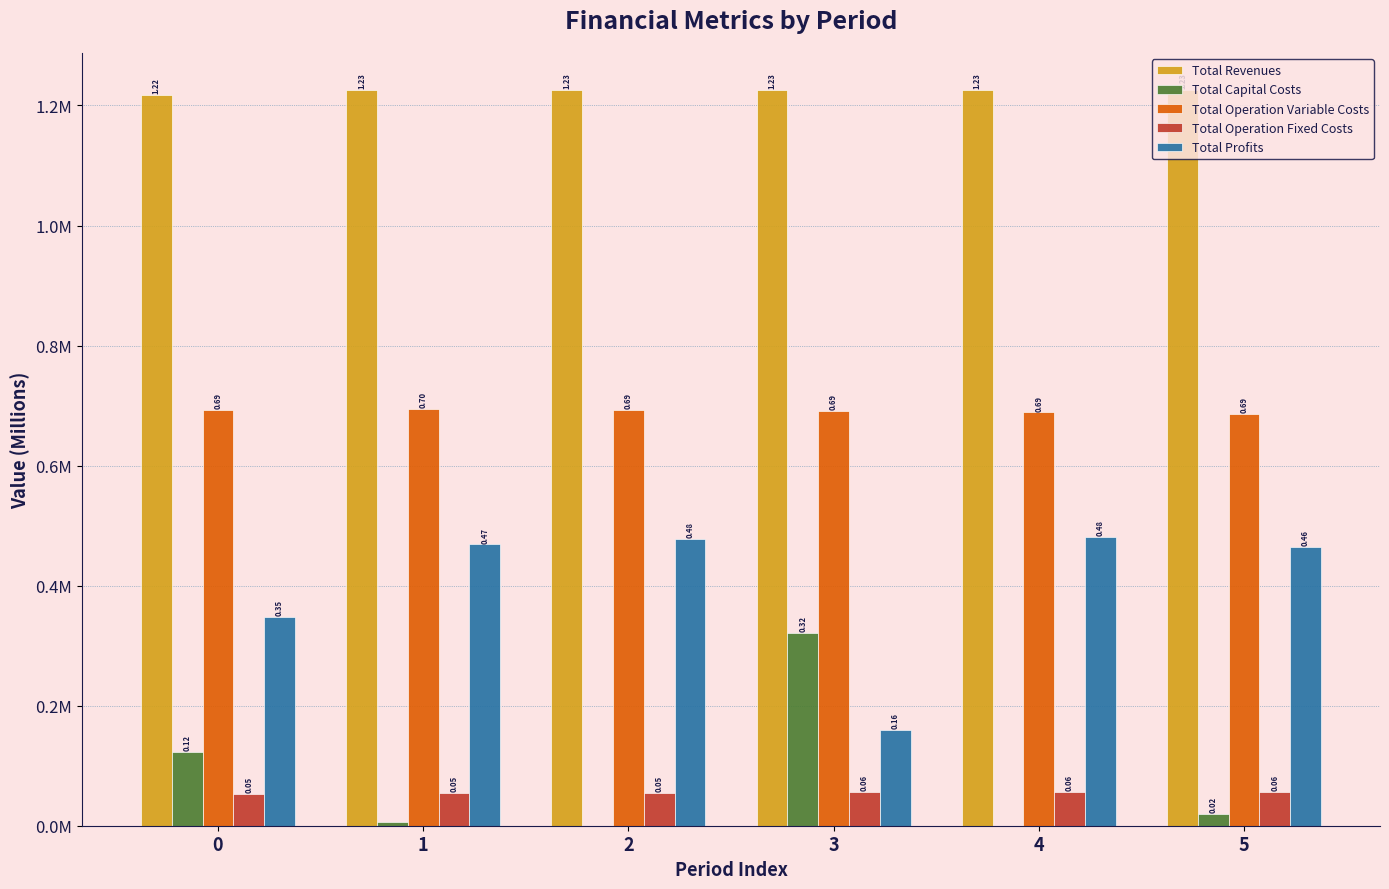

Does the chart contain stacked bars?

No